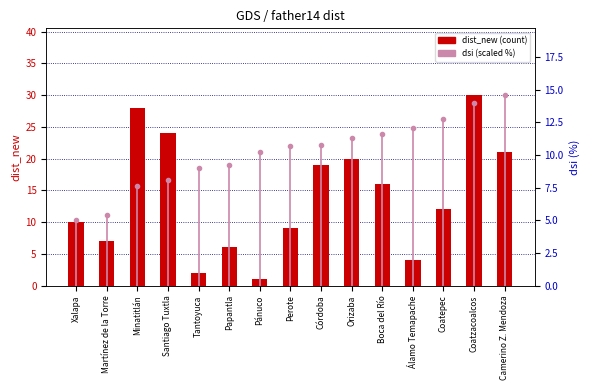

What is the label of the 4th bar from the right?

Álamo Temapache